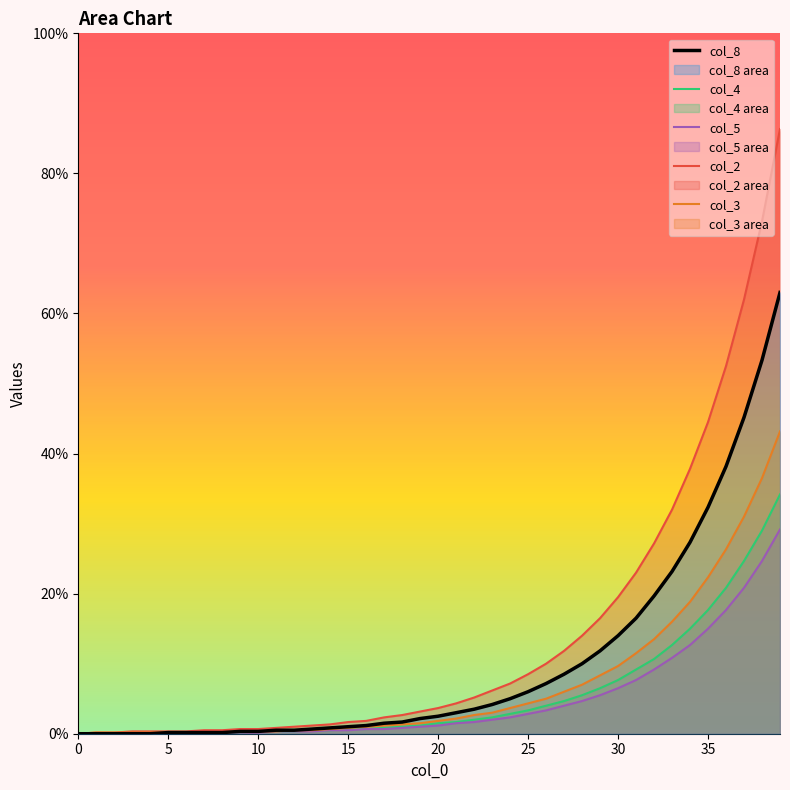

True or false: col_8 has a value of 89.2 at 39.

False